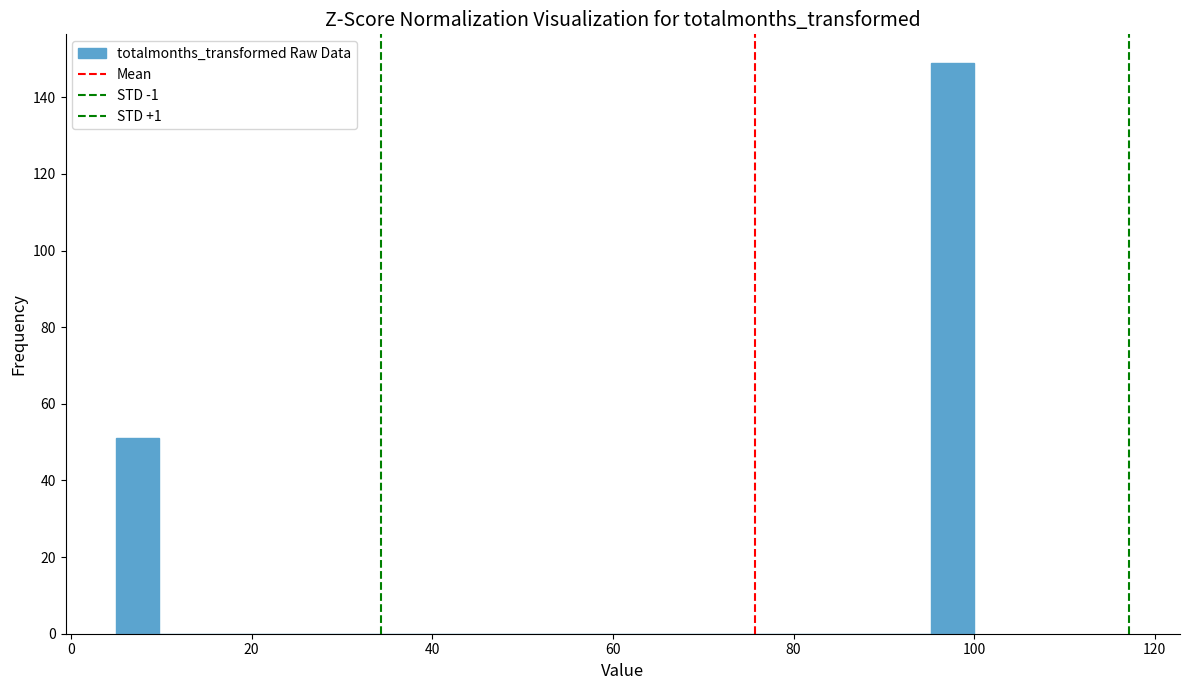

Around what value on the x-axis is the tallest bar? Give the approximate position of its centre, as read against the axis.

98